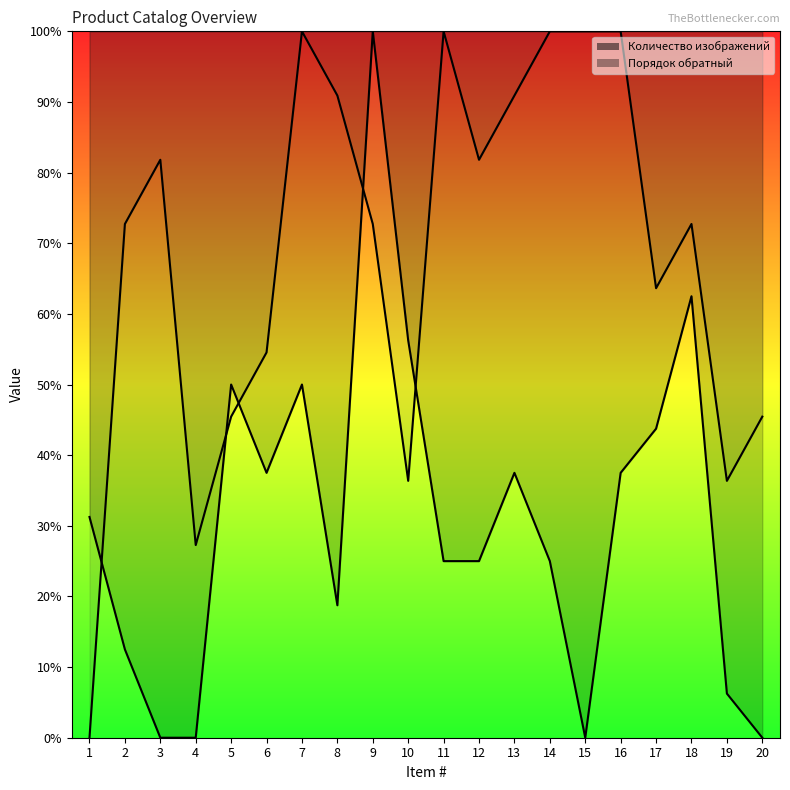

At which label does Порядок обратный (line) reach its minimum?

1